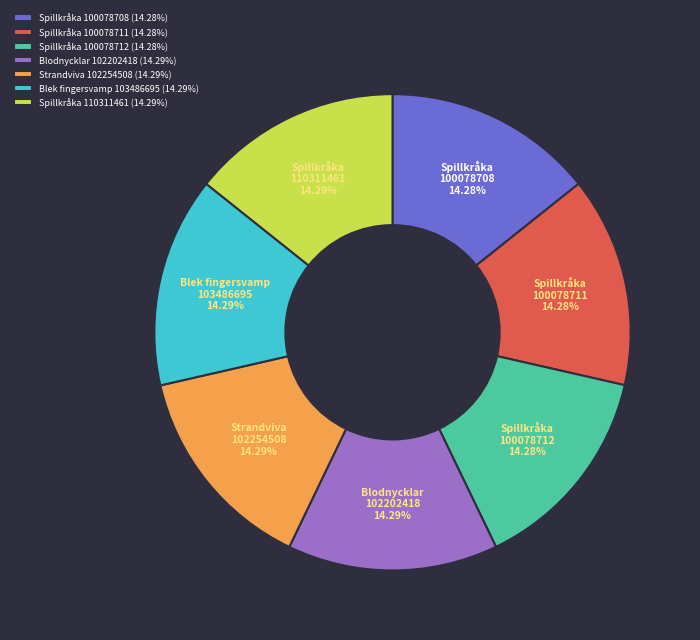

Is the sum of Strandviva 102254508 (14.29%) and Blodnycklar 102202418 (14.29%) greater than half?

No